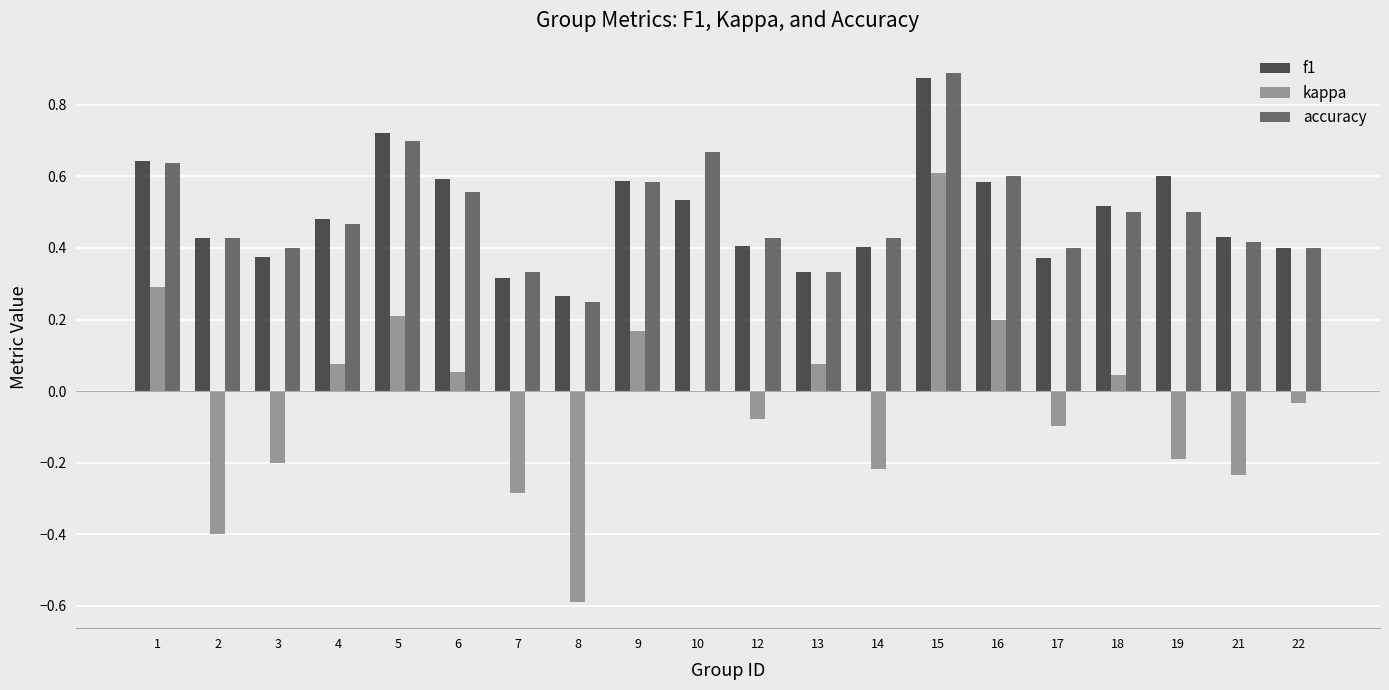

Between 2 and 13, which series saw the biggest shift?

kappa